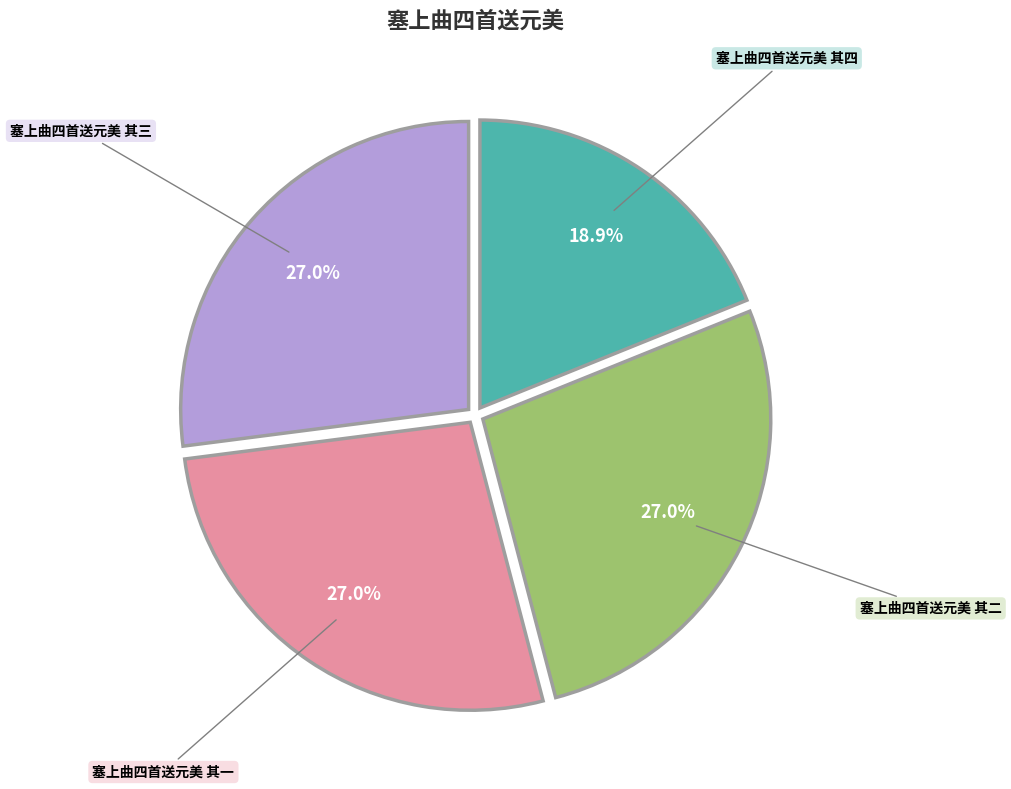

Approximately how many times larger is the value at 塞上曲四首送元美 其三 compared to 塞上曲四首送元美 其四?

1.4